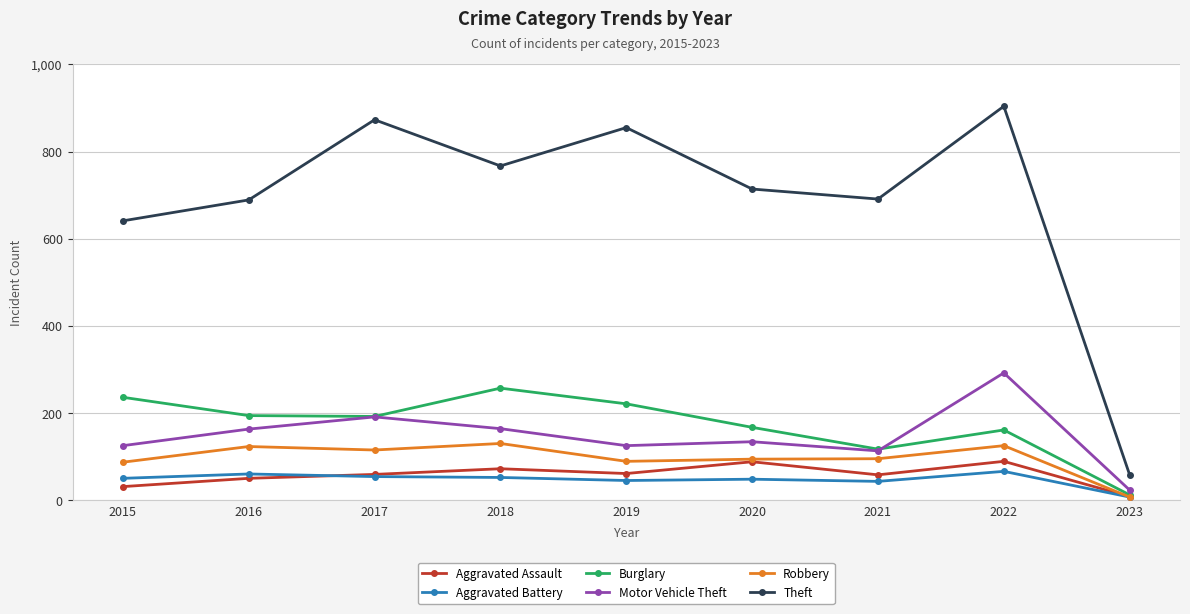

Is it true that Burglary equals 161 at 2022?

True